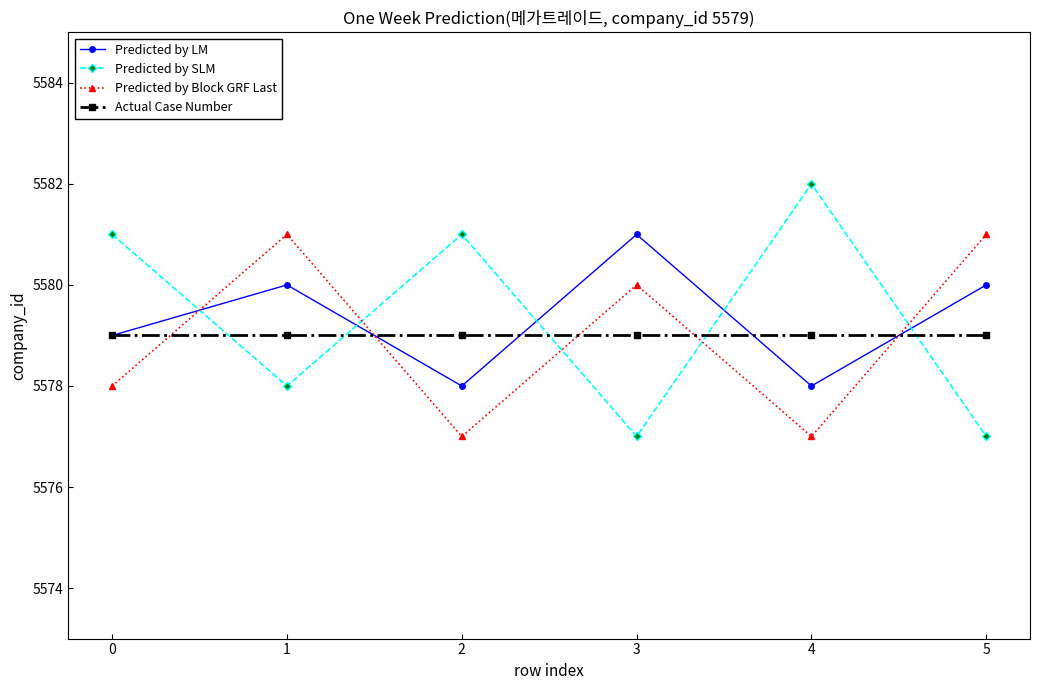

What is the total value across all series at 4?

22316